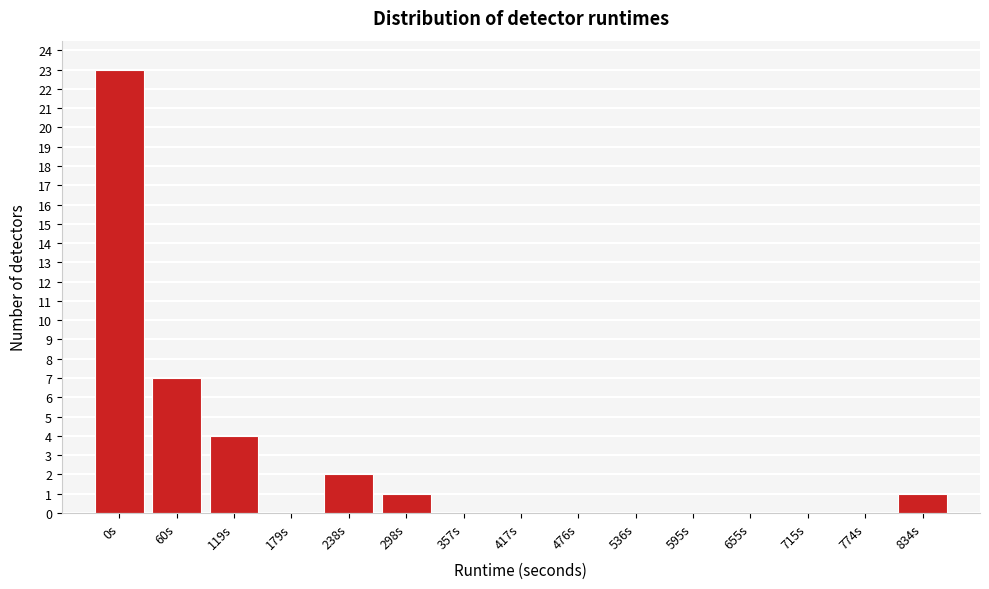

Reading right to left, transcribe all the data shown in this chart.

834s=1	774s=0	715s=0	655s=0	595s=0	536s=0	476s=0	417s=0	357s=0	298s=1	238s=2	179s=0	119s=4	60s=7	0s=23